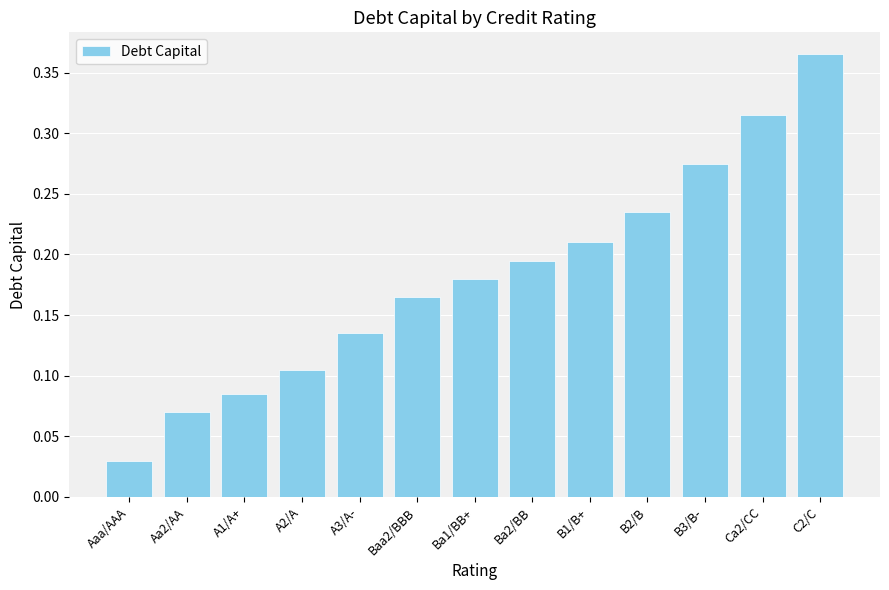

True or false: the data shows 0.3 at Ba2/BB.

False